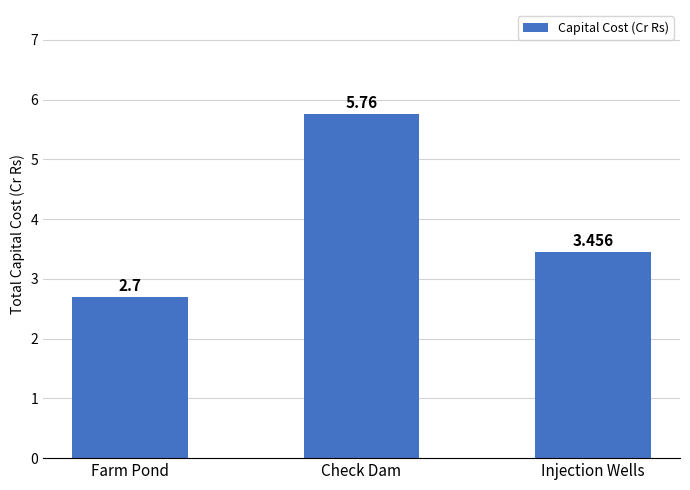

Which has a higher value, Check Dam or Injection Wells?

Check Dam